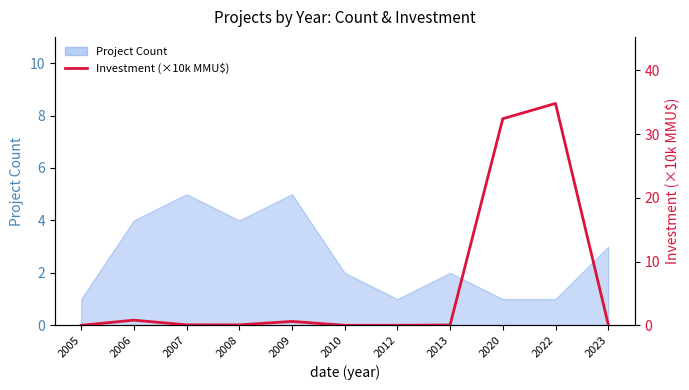

Reading left to right, what are all the values shown in this chart?

0.0	0.8	0.1	0.1	0.6	0.0	0.0	0.1	32.4	34.8	0.2